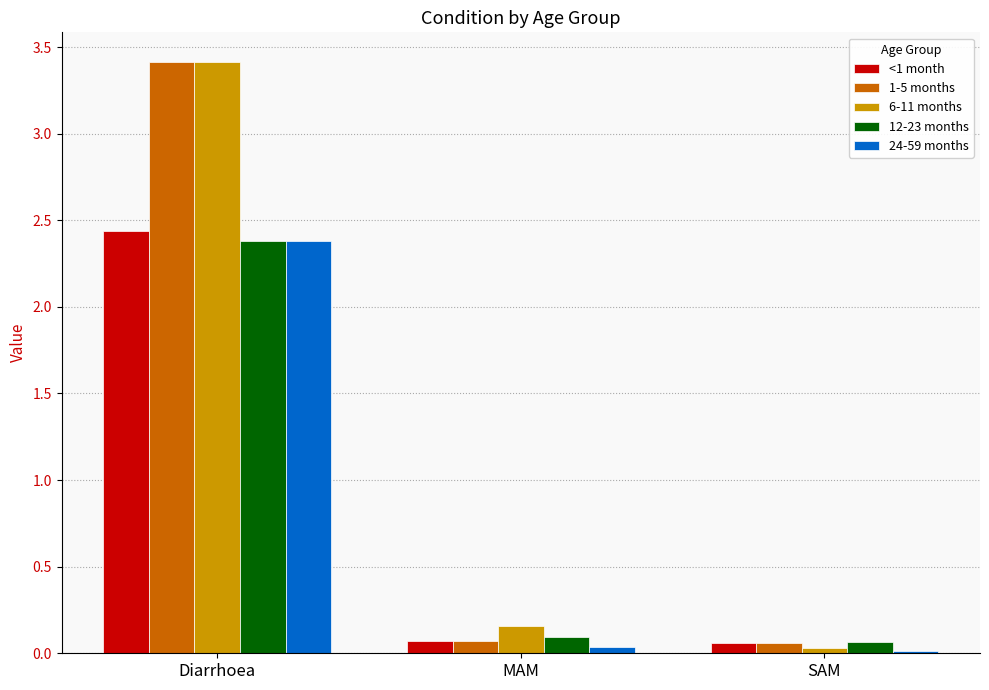

Are the bars horizontal?

No